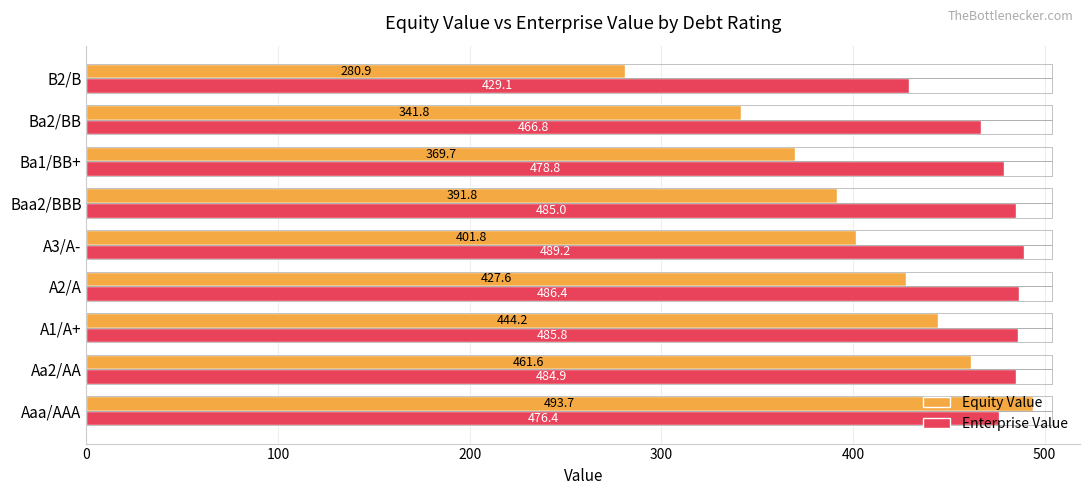

What is the highest value of the Equity Value series?

493.7